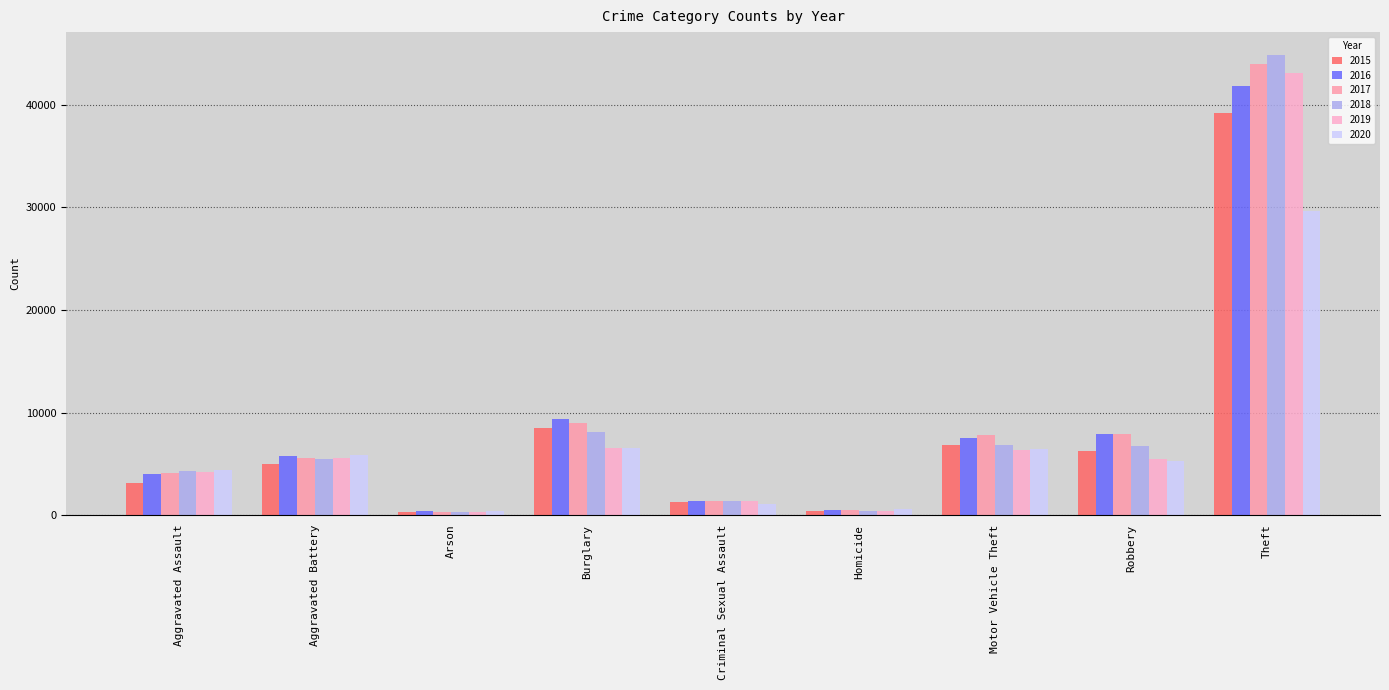

At how many categories does at least one series exceed 11784?

1